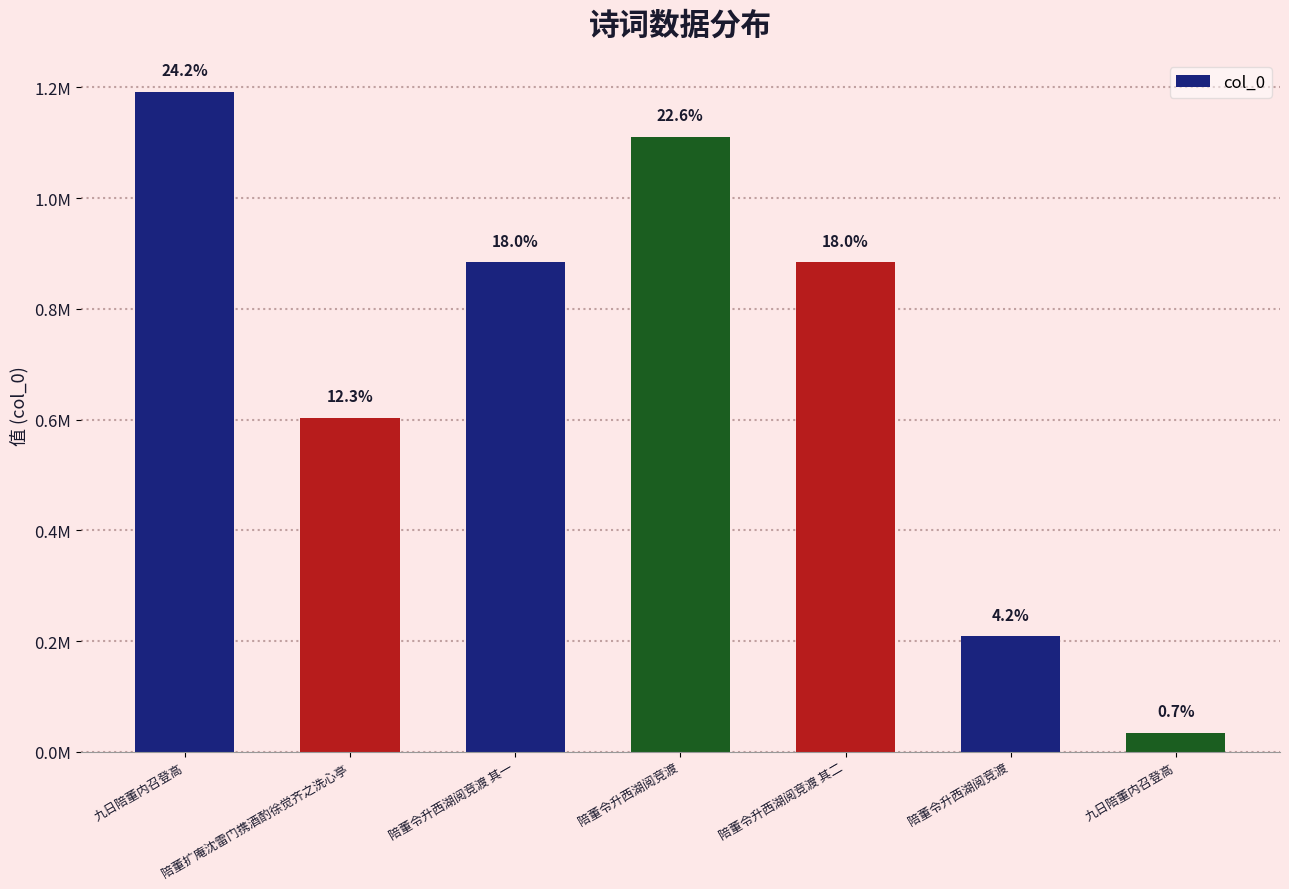

What is the average value?

702641